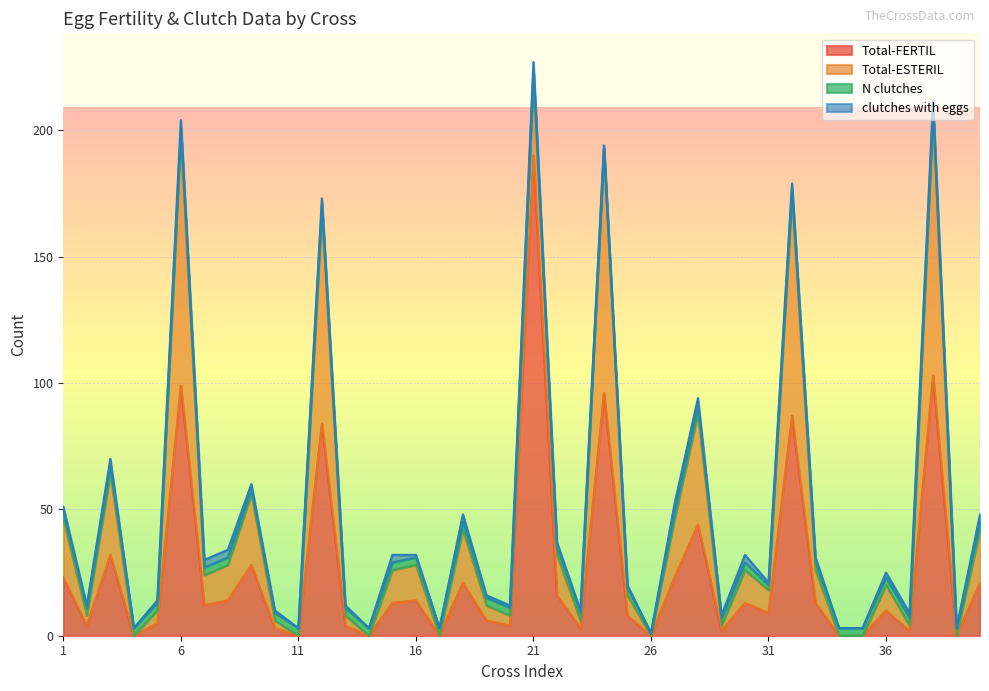

What are all the series names shown in the legend?

Total-FERTIL, Total-ESTERIL, N clutches, clutches with eggs